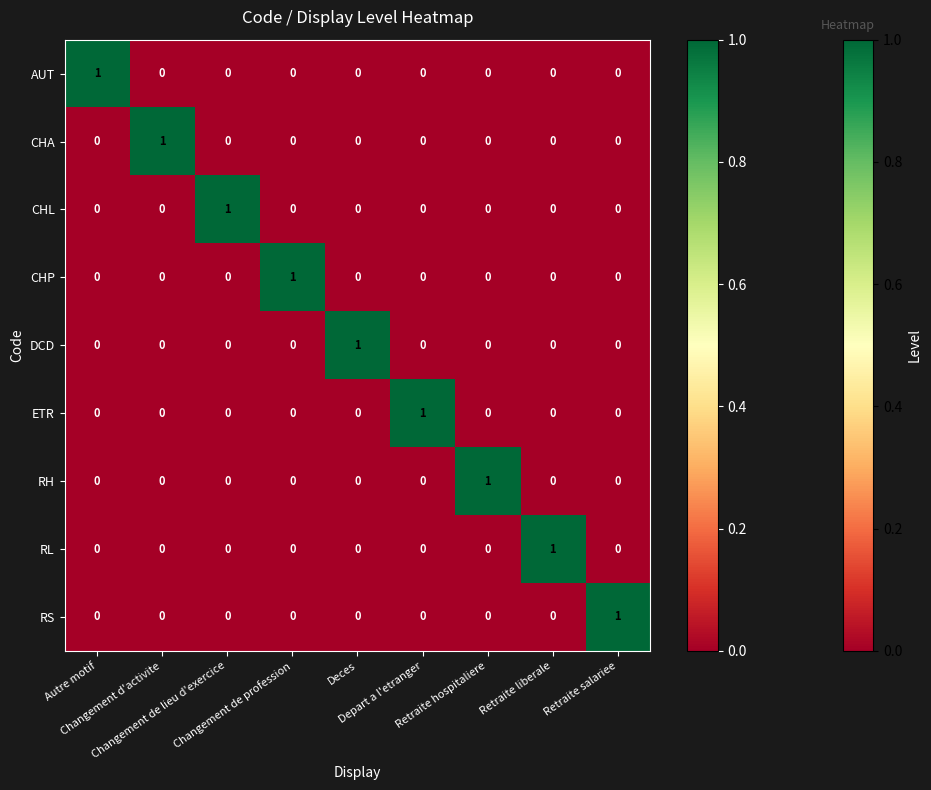

How many AUT values are between 0 and 1?

9